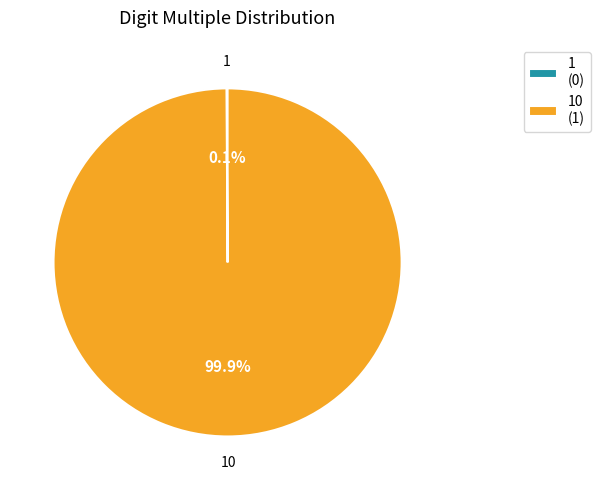

Which slice is the largest?

10 (1)